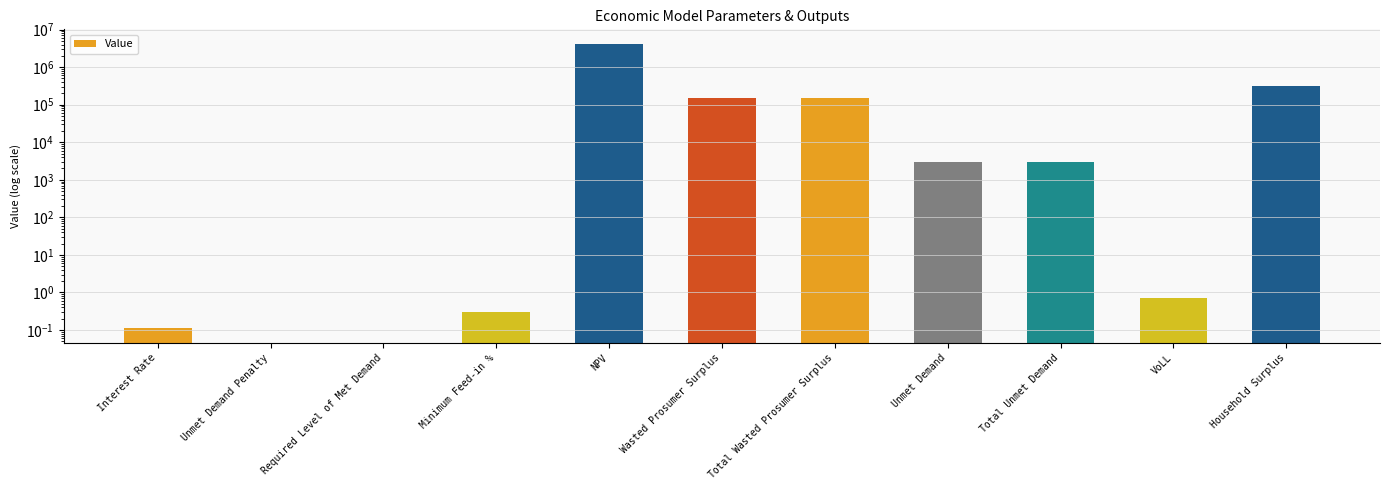

Reading left to right, what are all the values shown in this chart?

0.1	0.0	0.0	0.3	4232440.0	146892.9	146892.9	3060.6	3060.6	0.7	318731.3